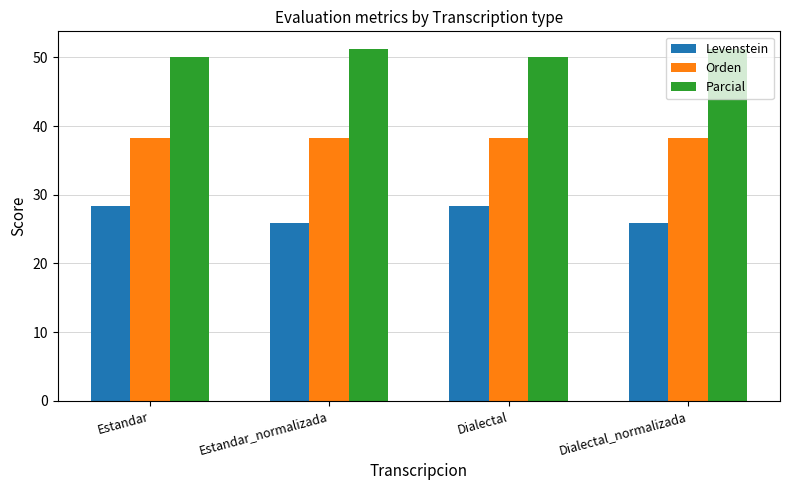

What is the sum of the Orden values at Dialectal and Estandar?

76.6